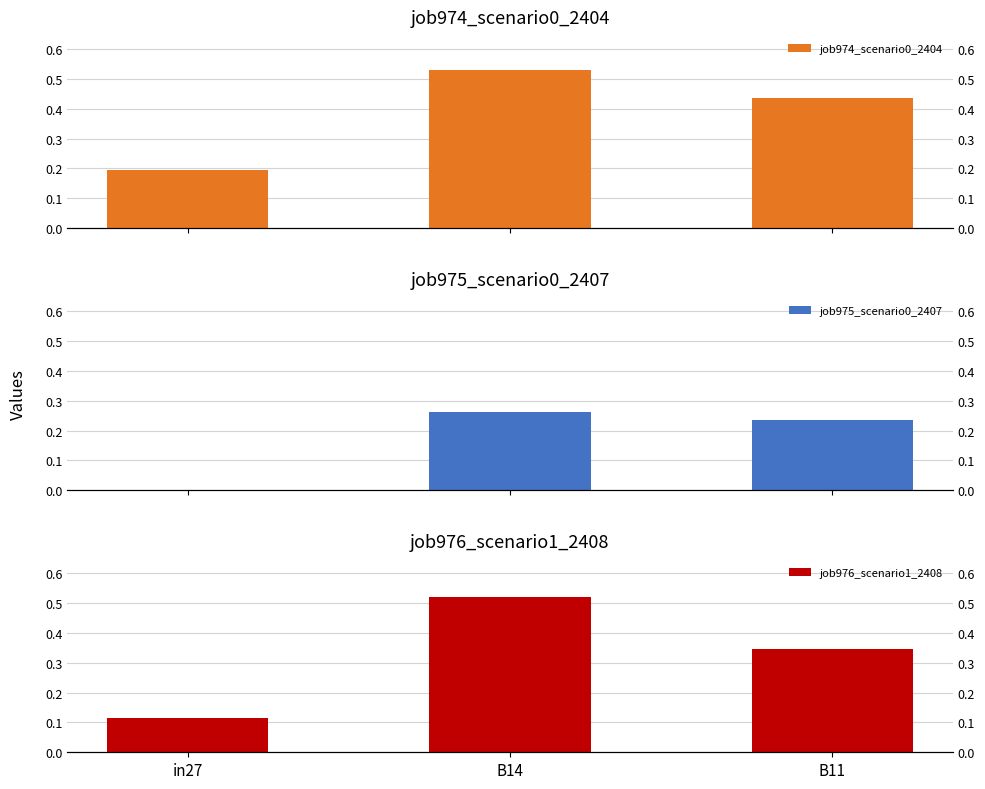

How many categories are shown in the chart?

3